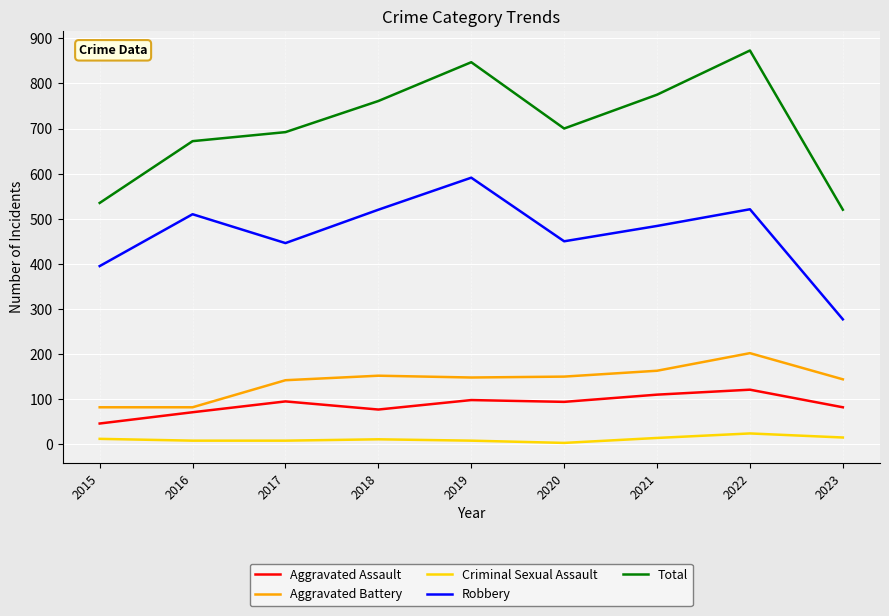

Which series has the largest range (max minus min)?

Total